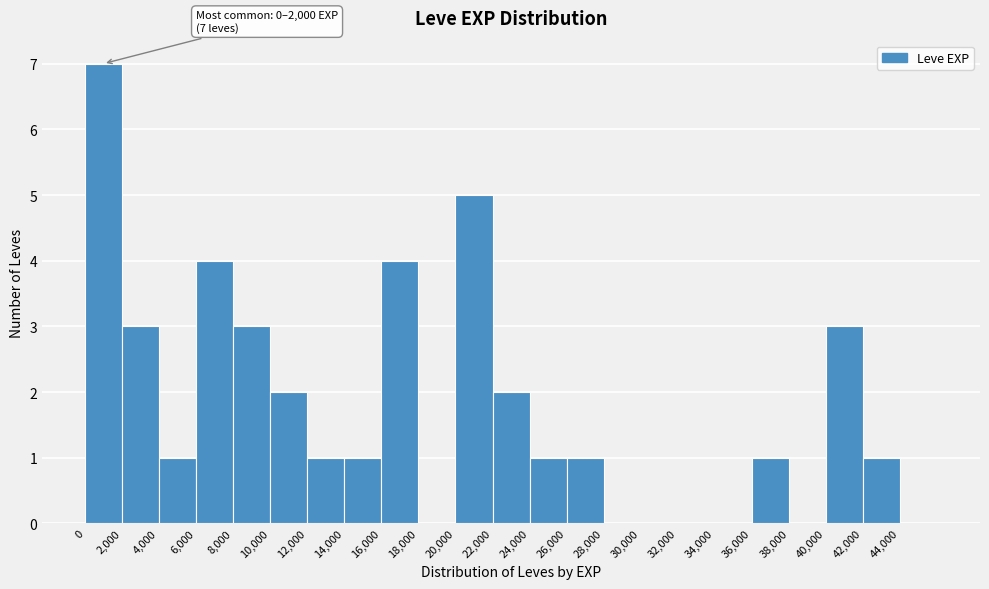

Over which range of the x-axis is the bar tallest?

0 to 2000